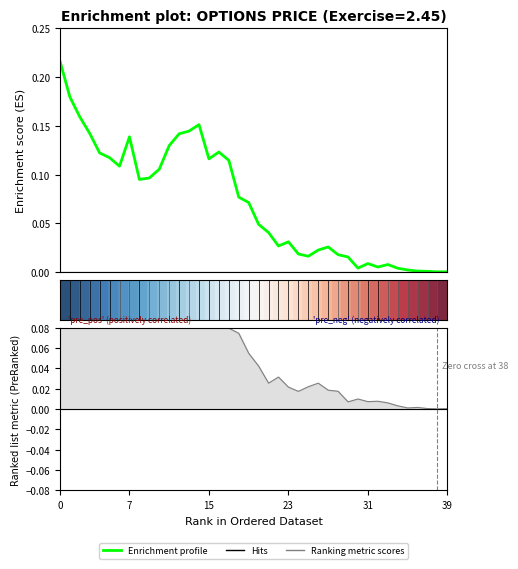

The value of Enrichment profile at 28 is 0.0. True or false?

False